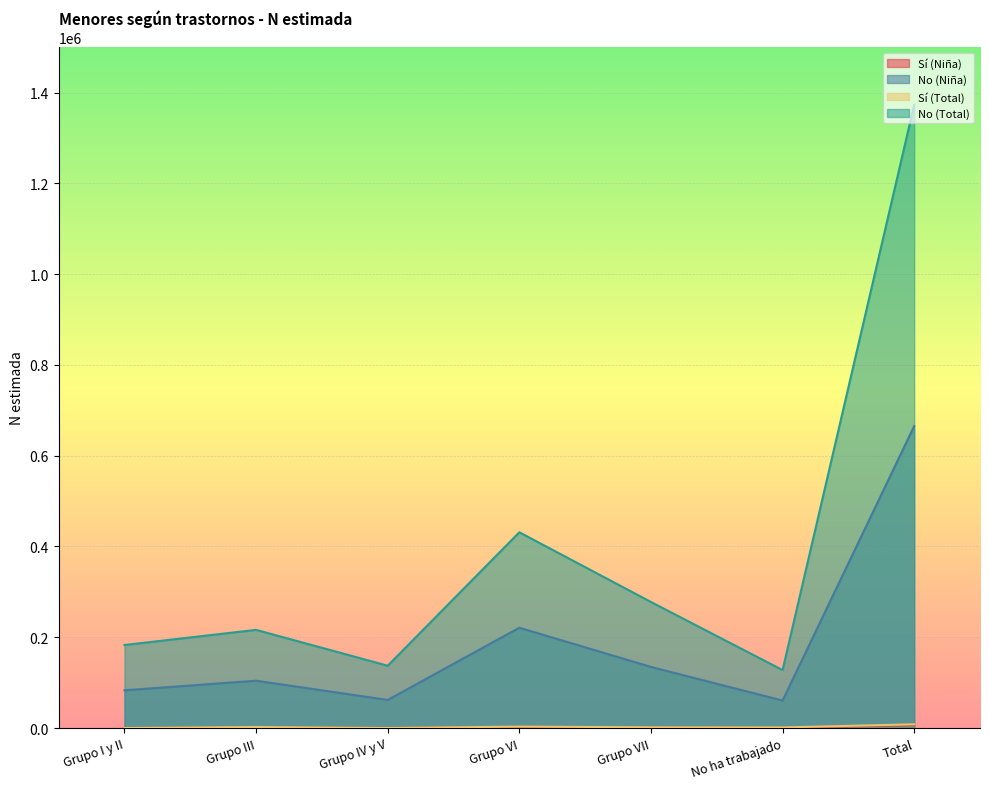

What is the average value of the Sí (Total) series?

2338